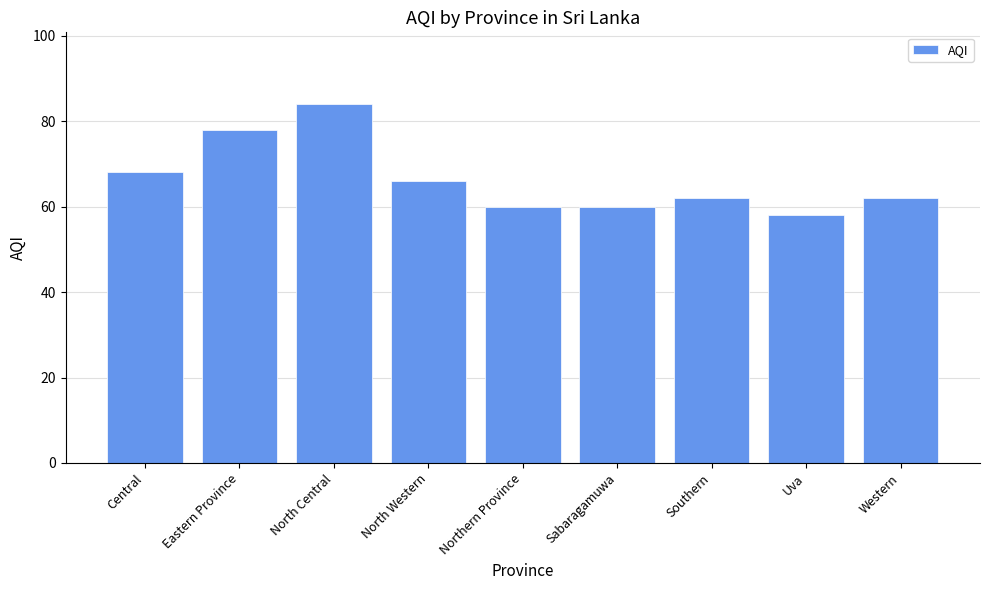

What is the change in value from North Western to Western?

-4